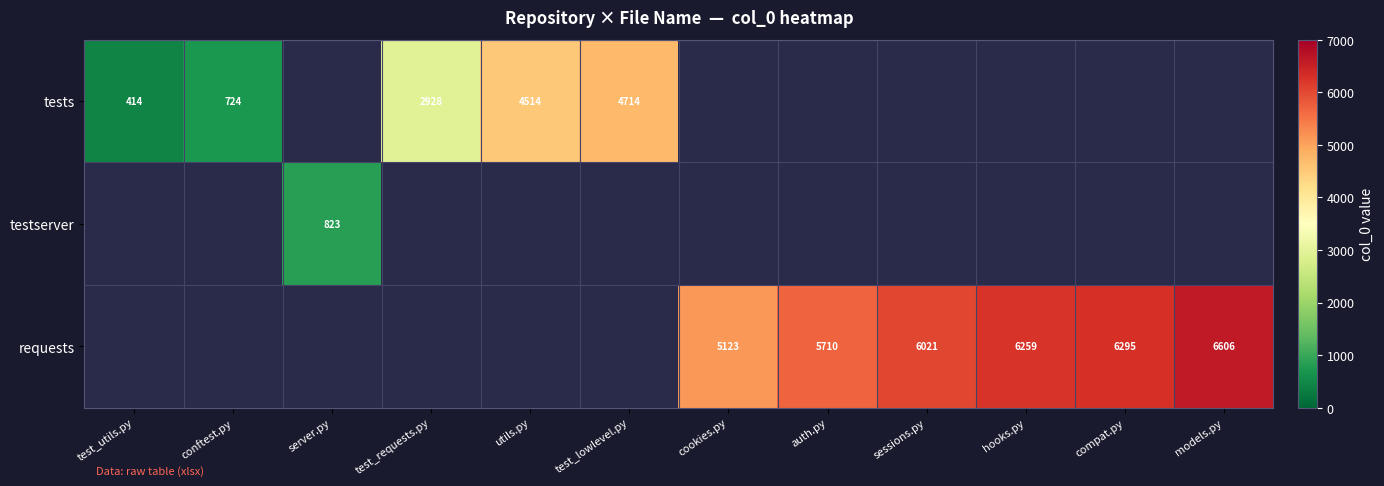

At how many categories does at least one series exceed 4006?

8